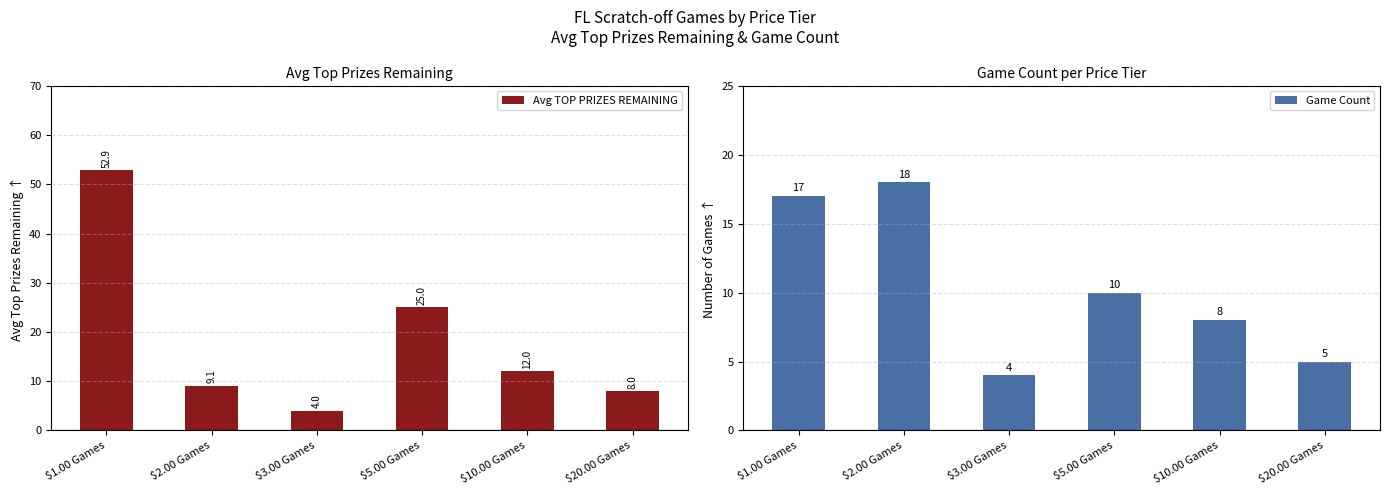

What is the approximate value of Game Count at $10.00 Games?

8